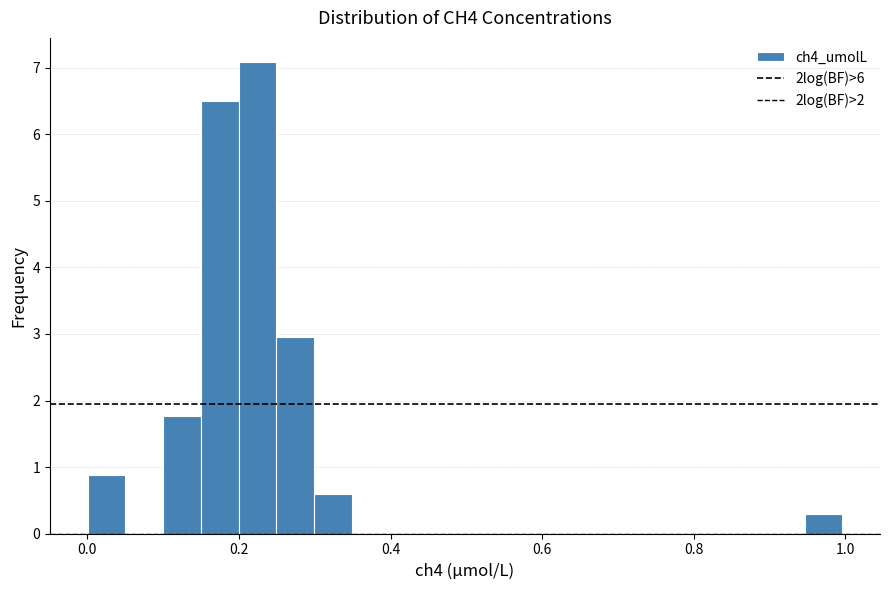

Around what value on the x-axis is the tallest bar? Give the approximate position of its centre, as read against the axis.

0.22